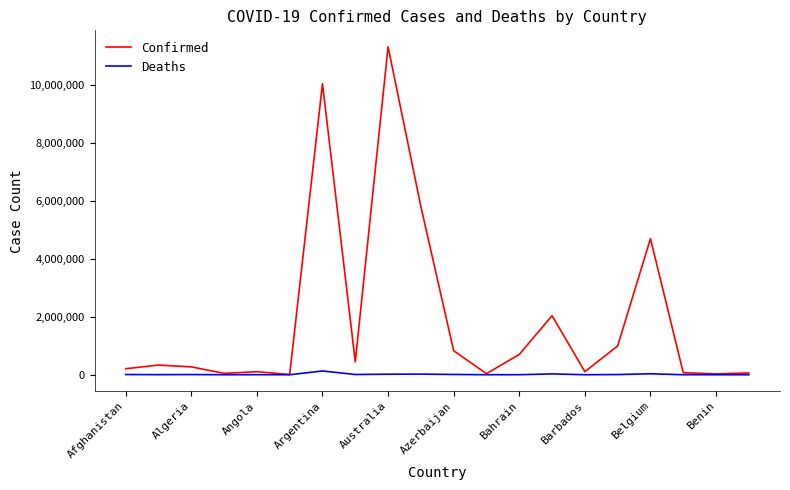

Which series has the largest range (max minus min)?

Confirmed